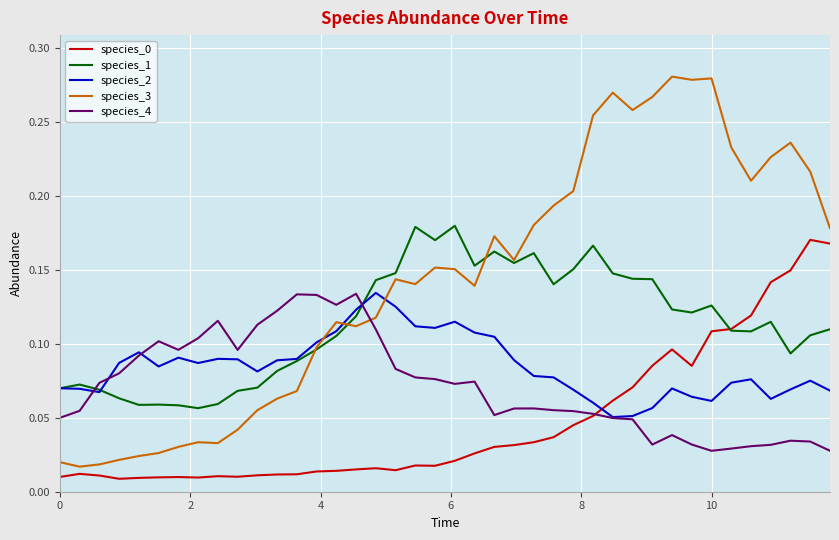

At how many categories does at least one series exceed 0?

40